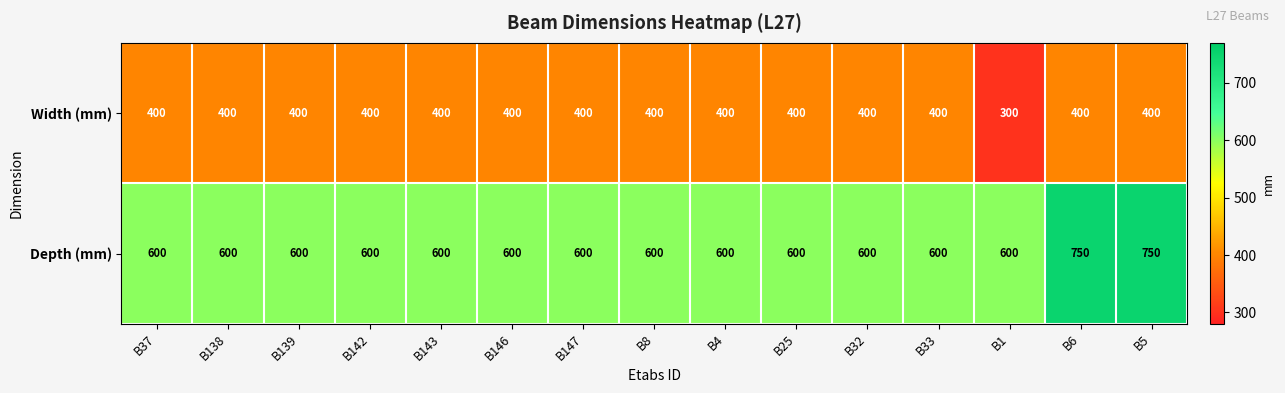

At how many categories does at least one series exceed 648?

2